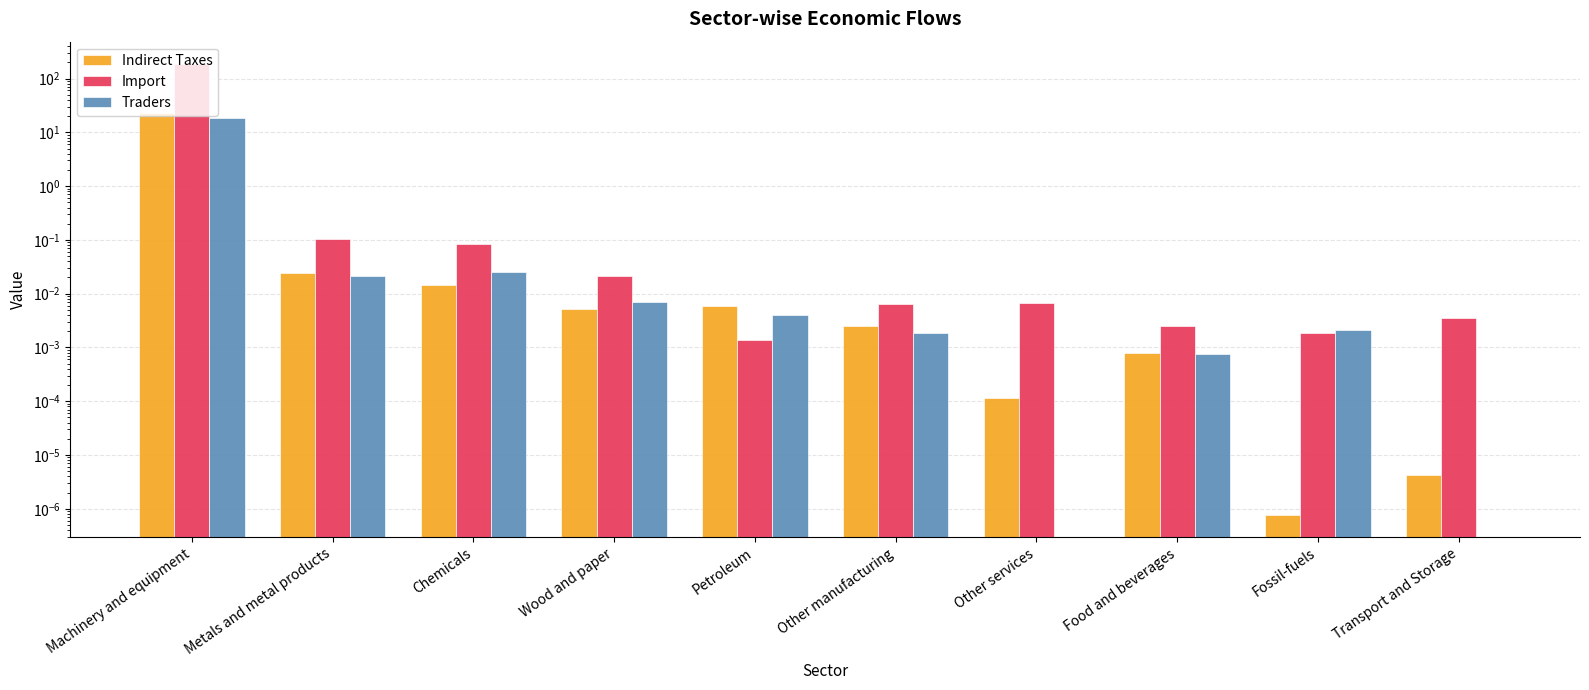

Reading left to right, list all the values displayed in this chart.

Indirect Taxes: Machinery and equipment=23.1	Metals and metal products=0.0	Chemicals=0.0	Wood and paper=0.0	Petroleum=0.0	Other manufacturing=0.0	Other services=0.0	Food and beverages=0.0	Fossil-fuels=0.0	Transport and Storage=0.0
Import: Machinery and equipment=185.1	Metals and metal products=0.1	Chemicals=0.1	Wood and paper=0.0	Petroleum=0.0	Other manufacturing=0.0	Other services=0.0	Food and beverages=0.0	Fossil-fuels=0.0	Transport and Storage=0.0
Traders: Machinery and equipment=18.7	Metals and metal products=0.0	Chemicals=0.0	Wood and paper=0.0	Petroleum=0.0	Other manufacturing=0.0	Other services=0.0	Food and beverages=0.0	Fossil-fuels=0.0	Transport and Storage=0.0